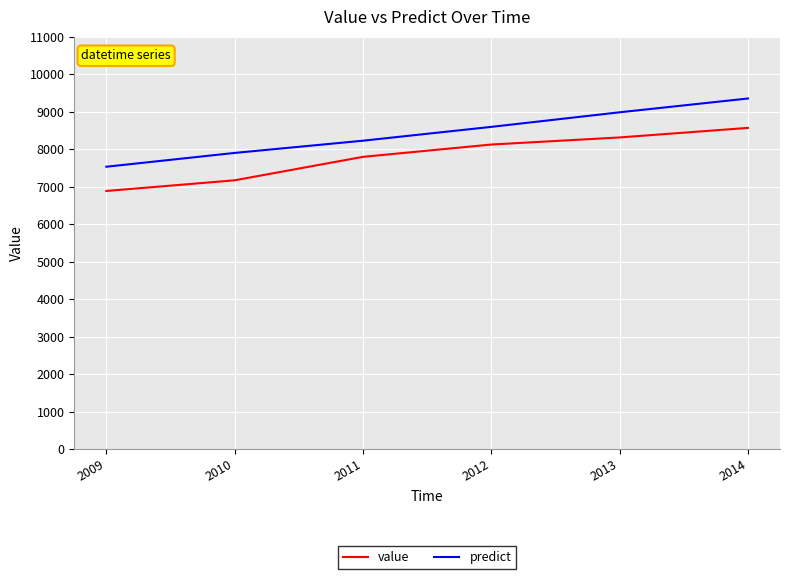

Rank the categories by predict value from lowest to highest.

2009, 2010, 2011, 2012, 2013, 2014